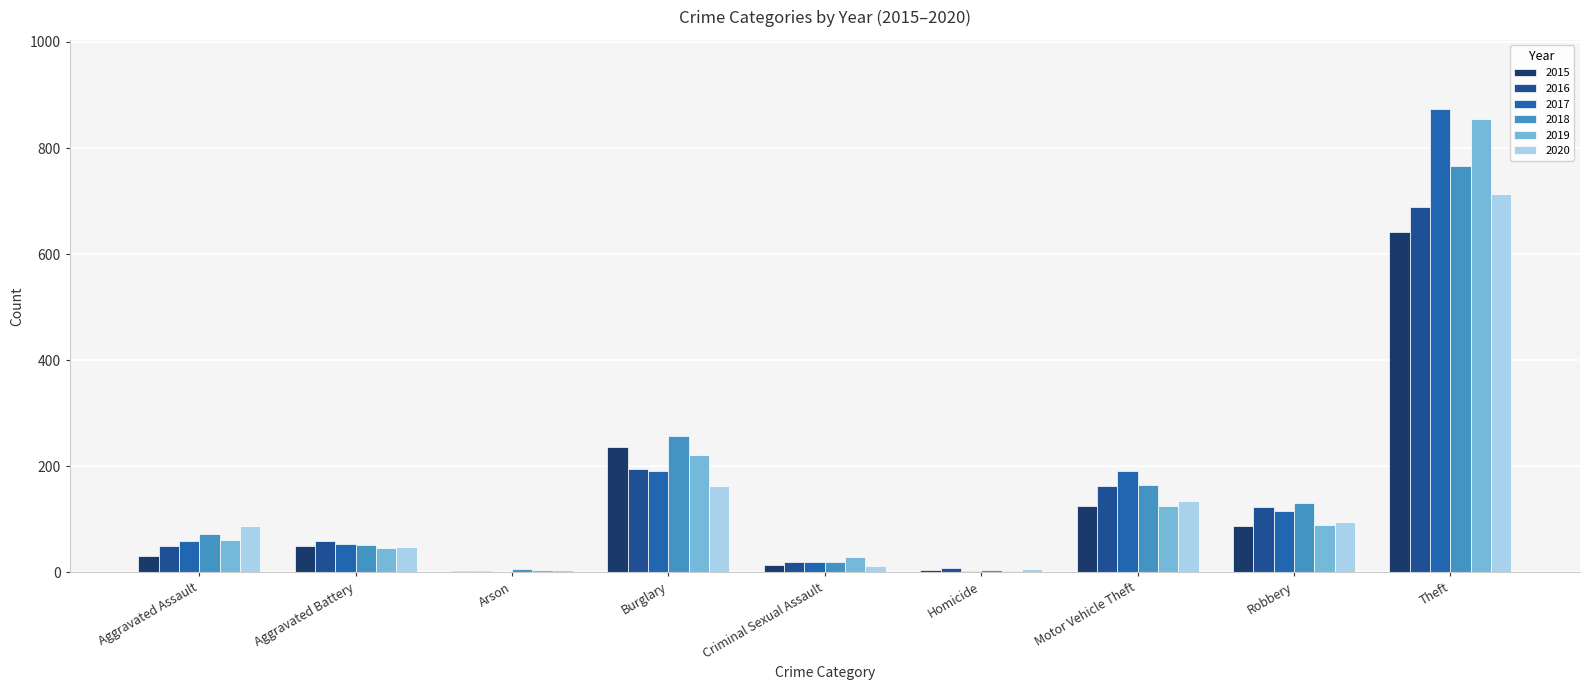

What is the difference between the highest and lowest values at Burglary?

94